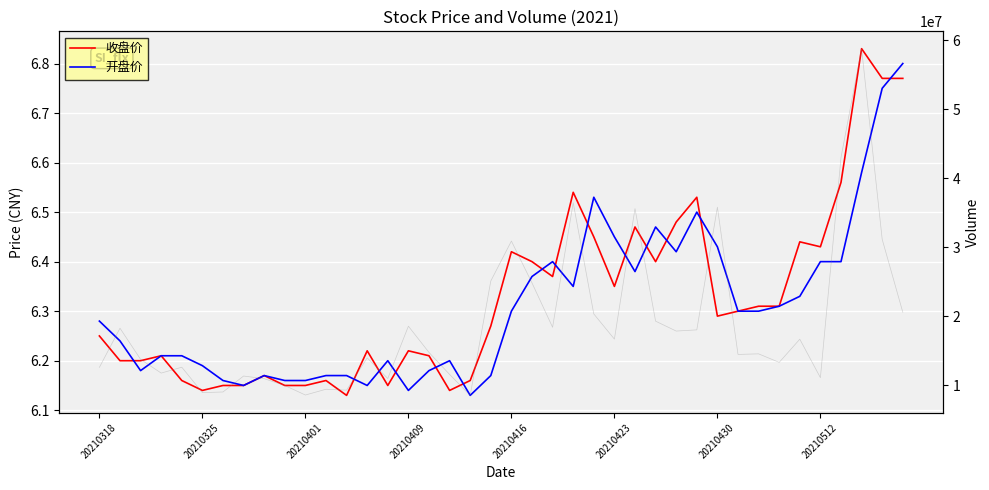

What is the highest value of the 开盘价 series?

6.8